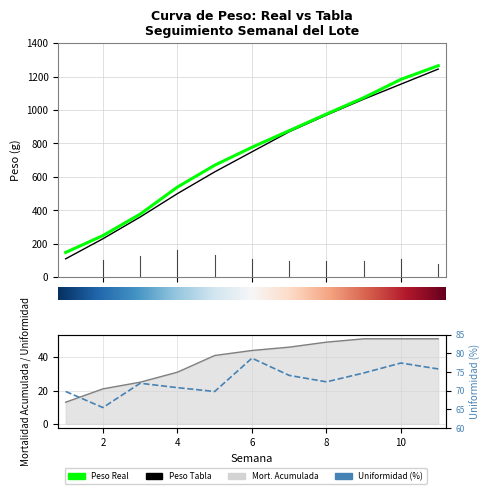

How many data points in PESO (Real) are above 777?

6